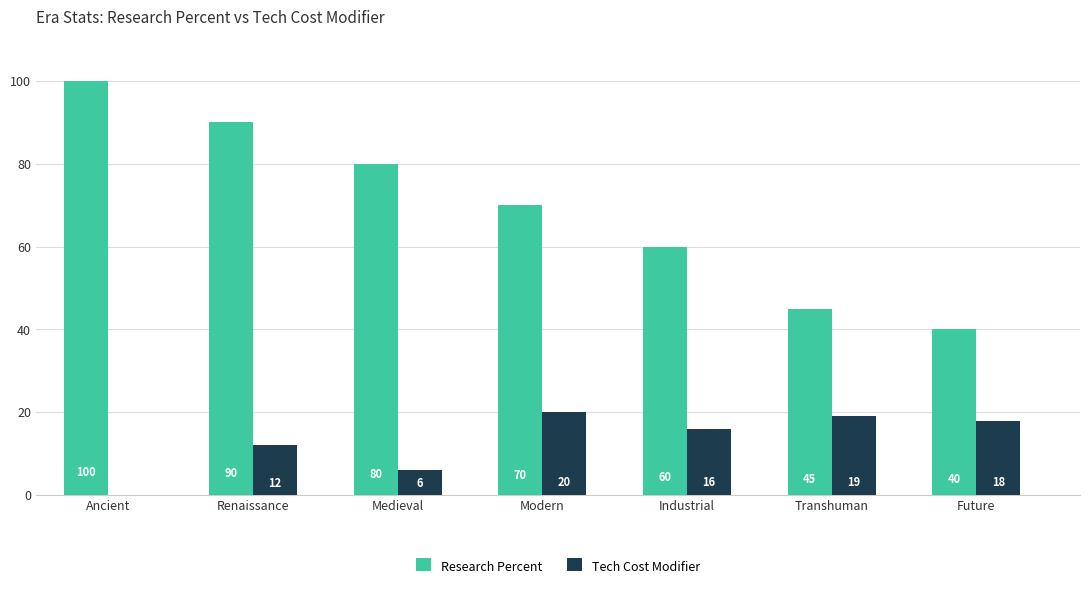

Reading right to left, extract all data points from this chart.

Research Percent: 40	45	60	70	80	90	100
Tech Cost Modifier: 18	19	16	20	6	12	0